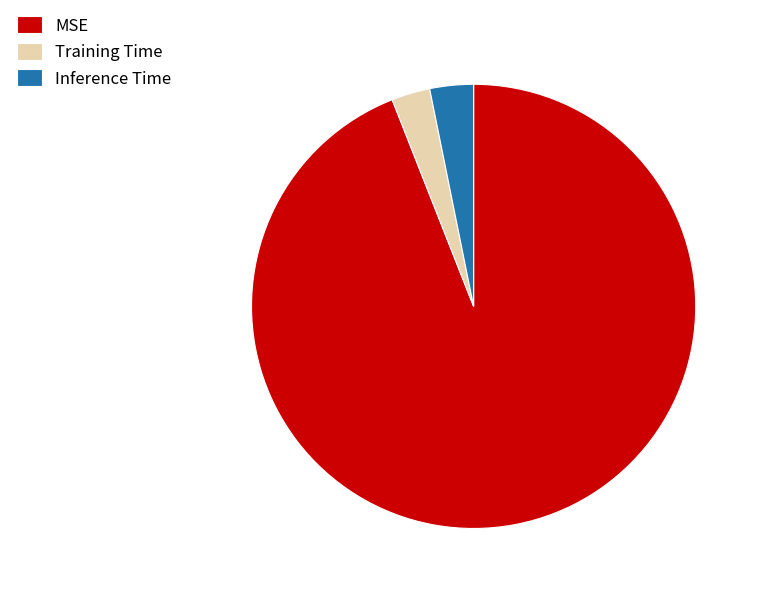

Which category has the biggest portion of the pie?

MSE